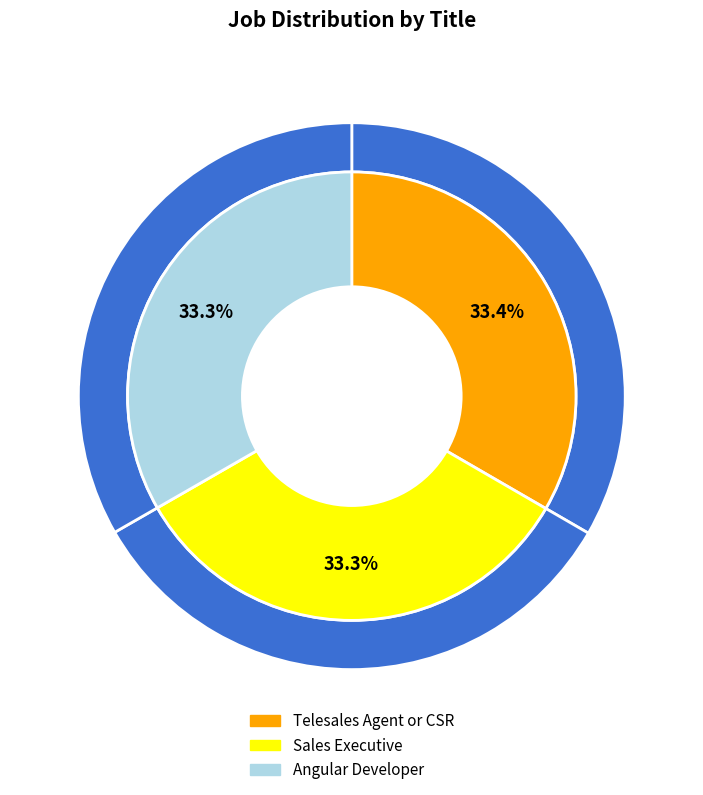

How many slices are in this pie chart?

3